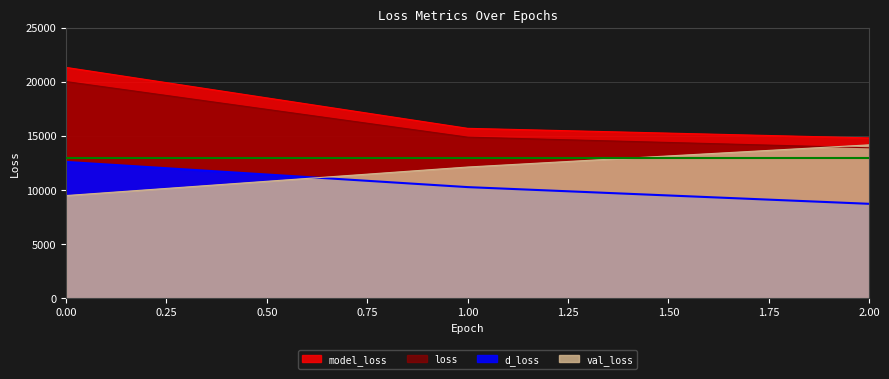

Does the chart display data point markers on the line(s)?

No